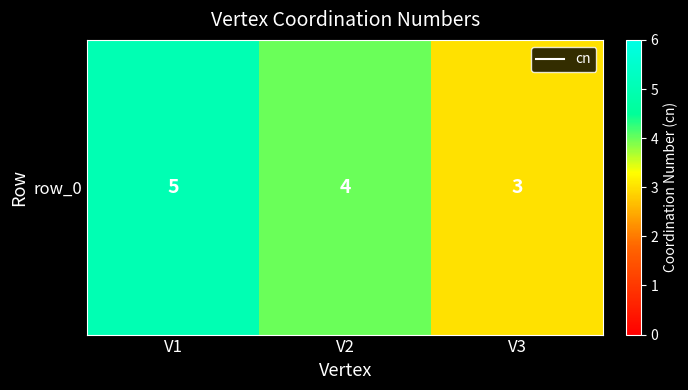

Reading right to left, extract all data points from this chart.

V3=3	V2=4	V1=5